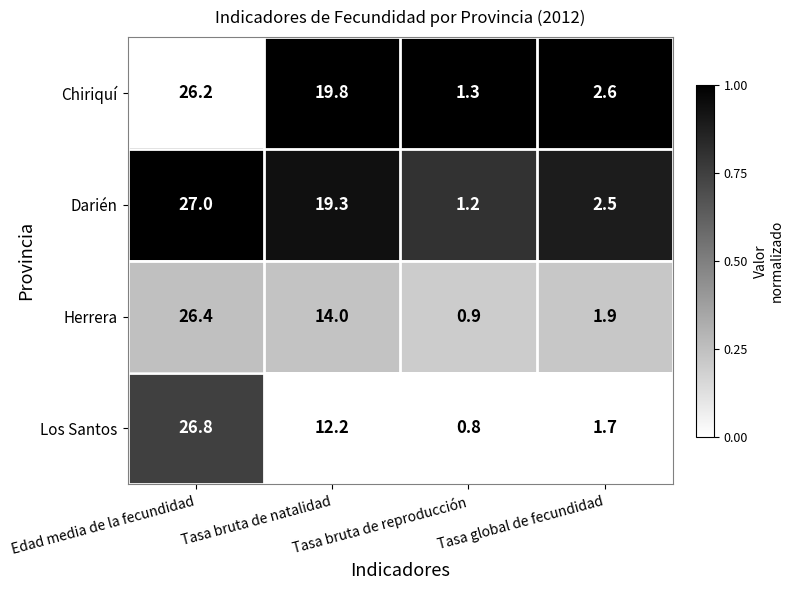

At how many categories does at least one series exceed 0?

4